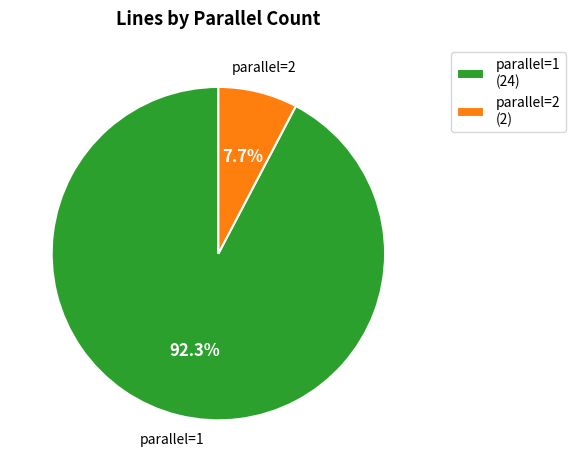

Is parallel=2 (2) the majority of the pie?

No